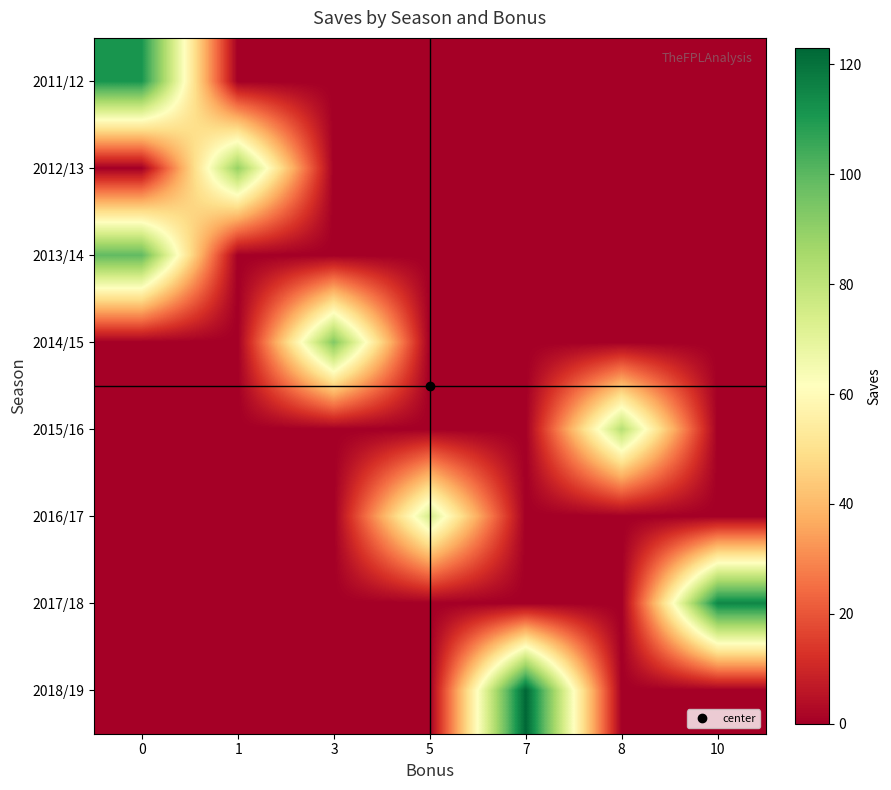

How many series are shown in this chart?

8